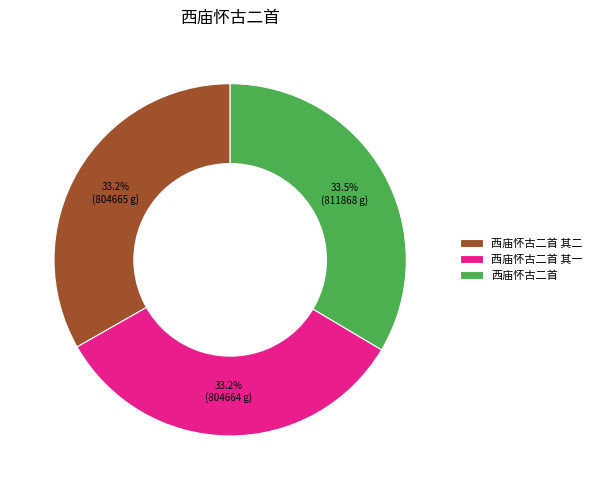

Is it true that 西庙怀古二首 其二 is 33% of the pie?

True